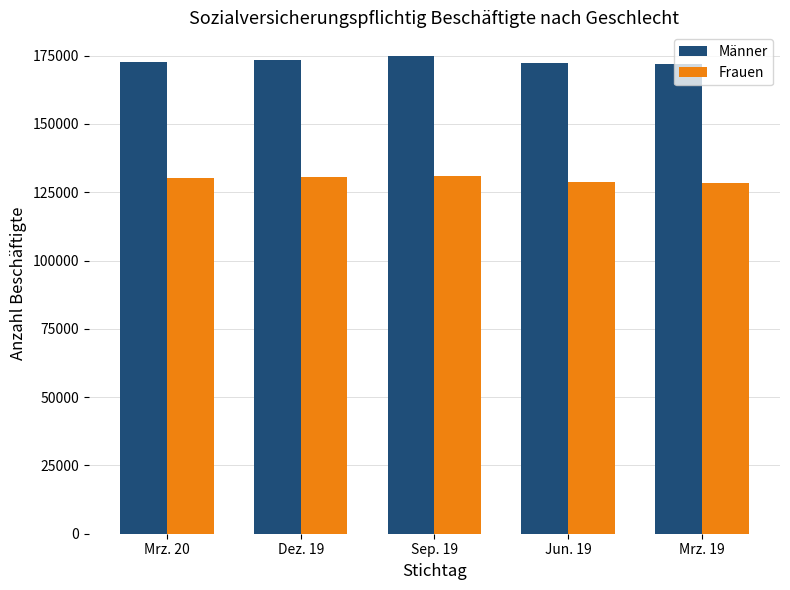

How many Frauen values are between 128684 and 130494?

3